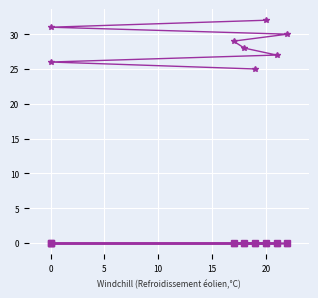

Is this an area chart (filled region under the line)?

No